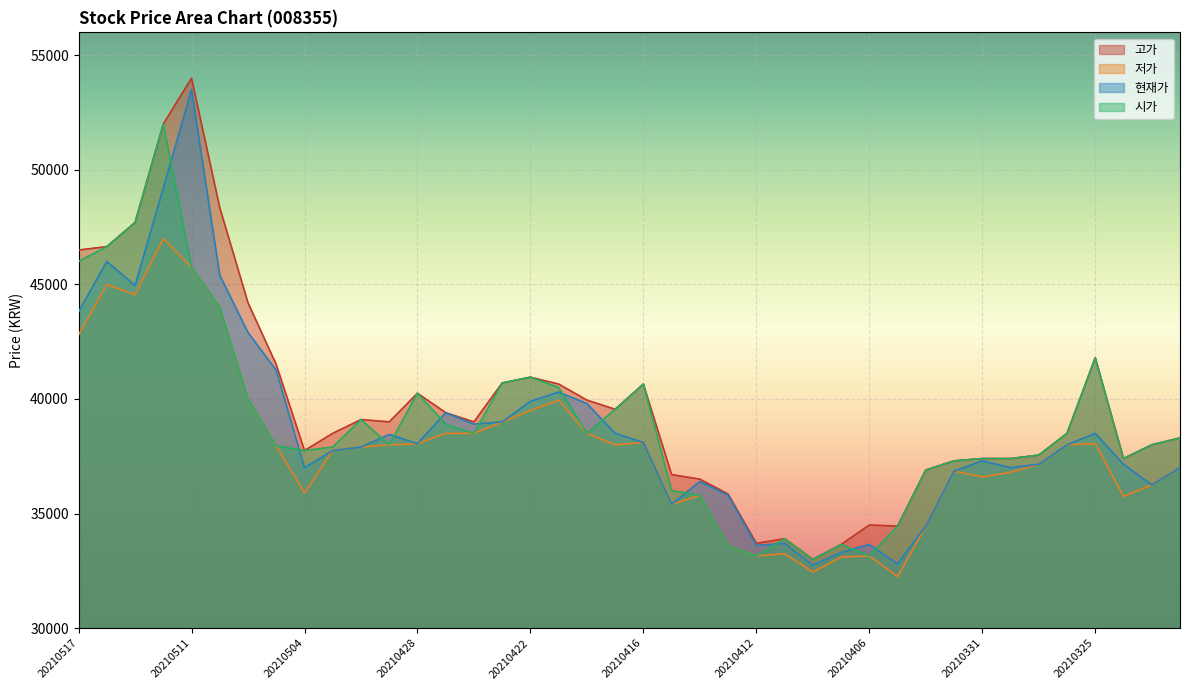

Is it true that 저가 equals 68815 at 20210422?

False